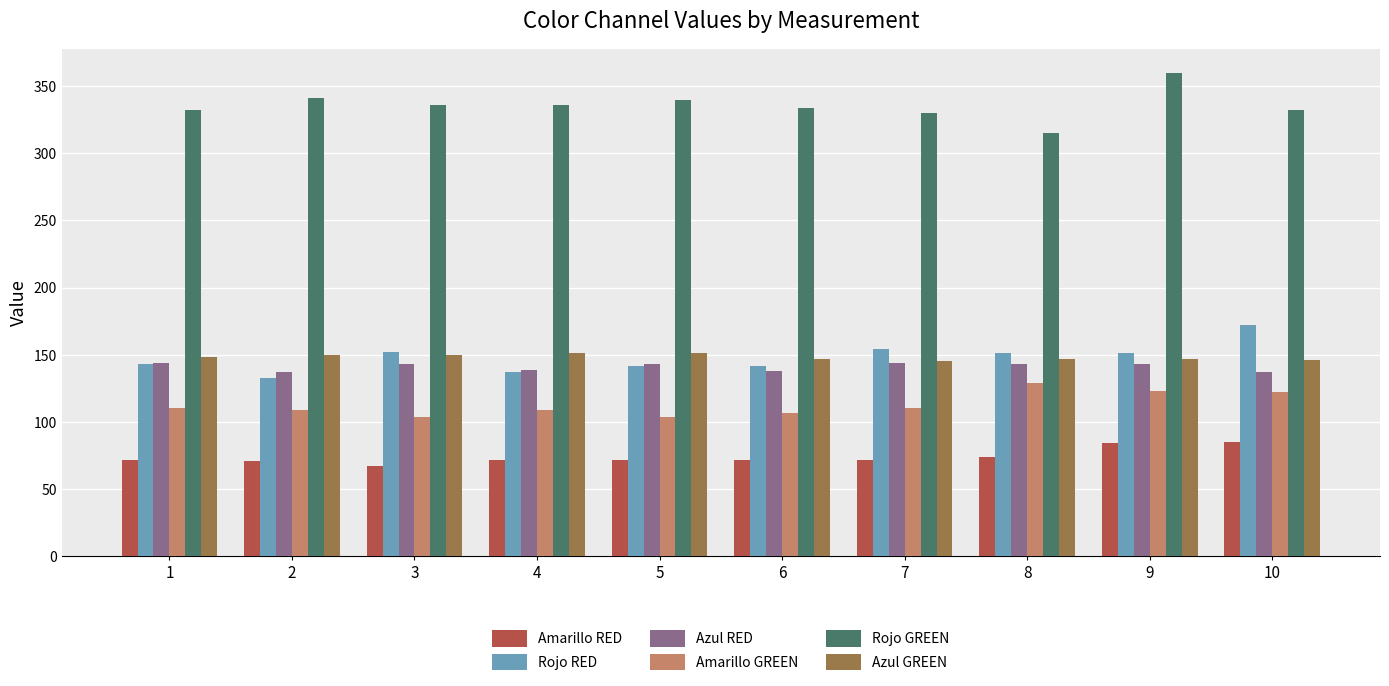

At how many categories does at least one series exceed 254?

10